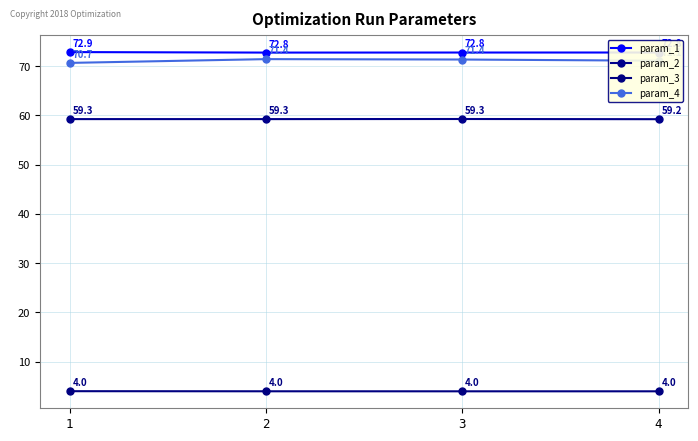

Is the value of param_2 at 1 greater than the value of param_4 at 3?

No